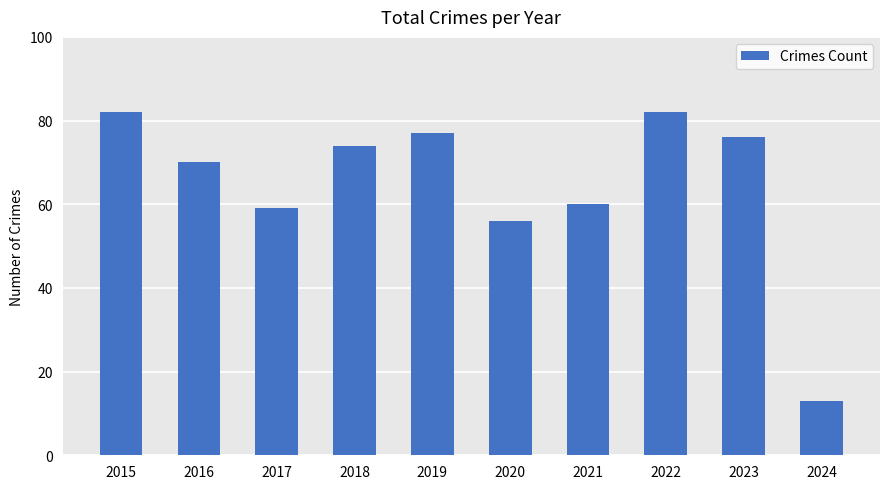

What is the value of the 3rd bar from the left?

59